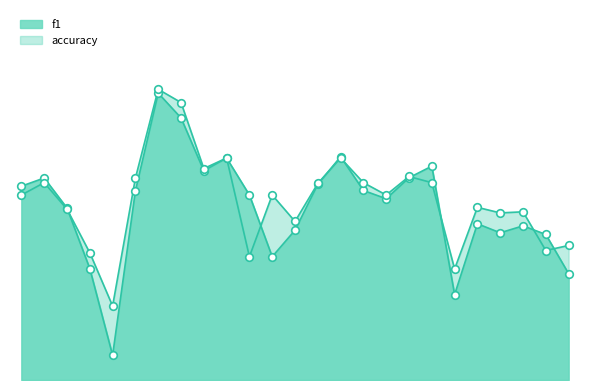

What is the total value across all series at 24?

0.9